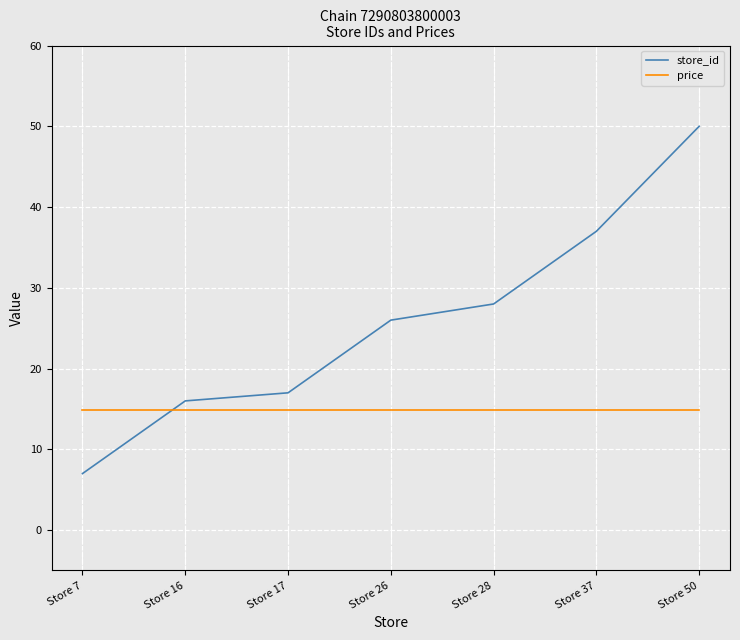

Between which two adjacent categories do price and store_id first intersect?

Store 7 and Store 16